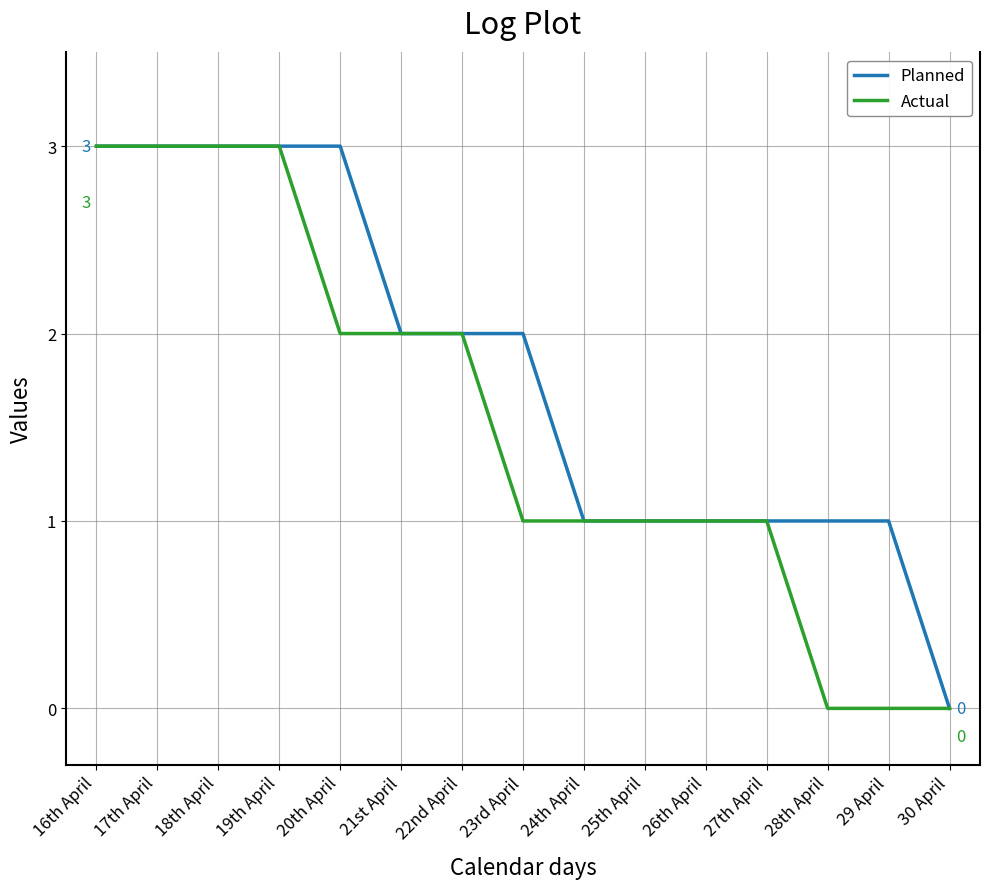

Reading left to right, transcribe all the data shown in this chart.

Planned: 16th April=3	17th April=3	18th April=3	19th April=3	20th April=3	21st April=2	22nd April=2	23rd April=2	24th April=1	25th April=1	26th April=1	27th April=1	28th April=1	29 April=1	30 April=0
Actual: 16th April=3	17th April=3	18th April=3	19th April=3	20th April=2	21st April=2	22nd April=2	23rd April=1	24th April=1	25th April=1	26th April=1	27th April=1	28th April=0	29 April=0	30 April=0